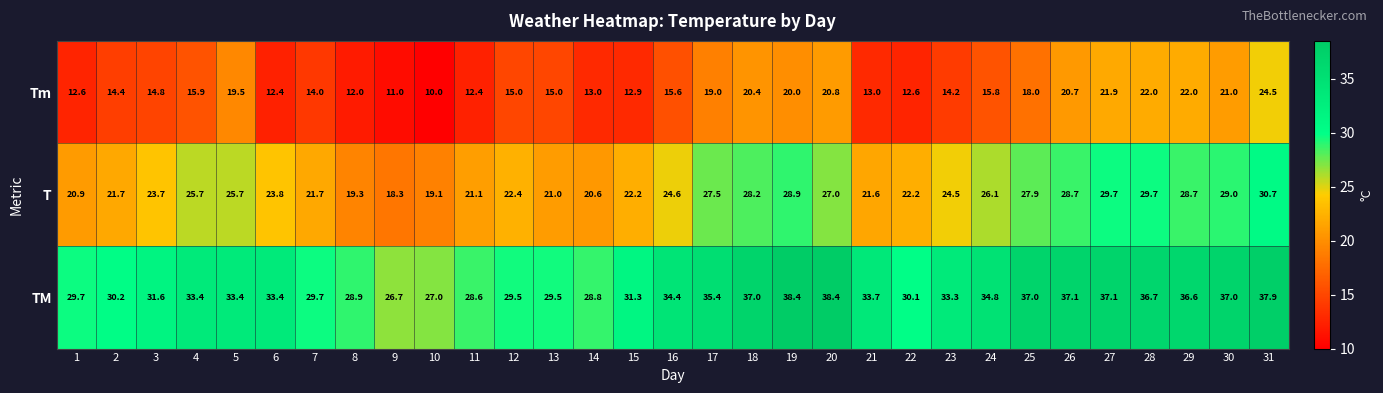

How many values in the TM series are below 33?

13